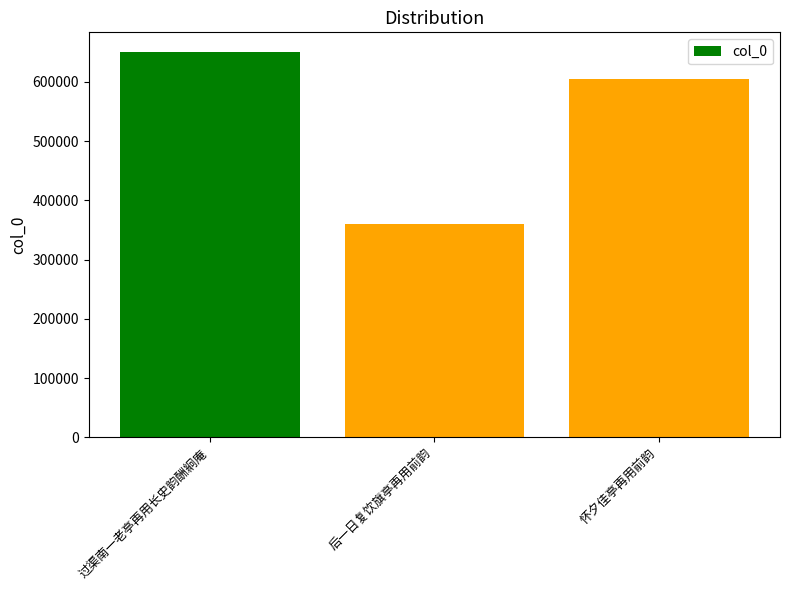

What is the label of the 1st bar from the left?

过渠南一老亭再用长史韵酬絅庵